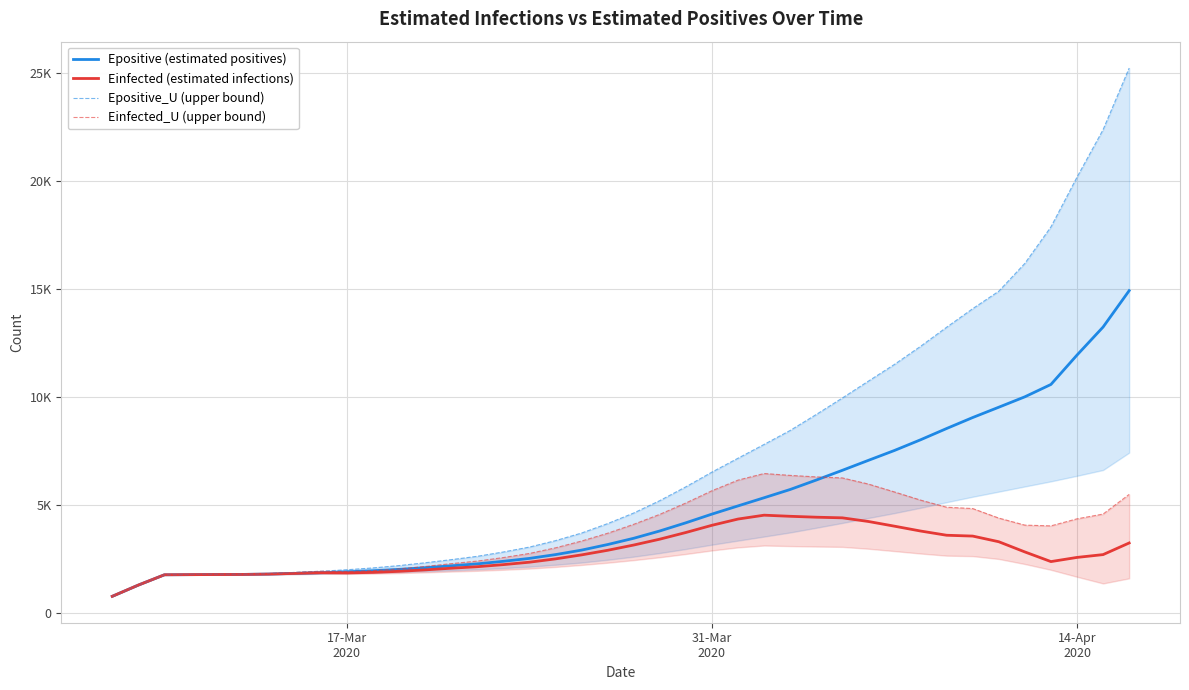

What is the average value of the Epositive_U (upper bound) series?

7224.8